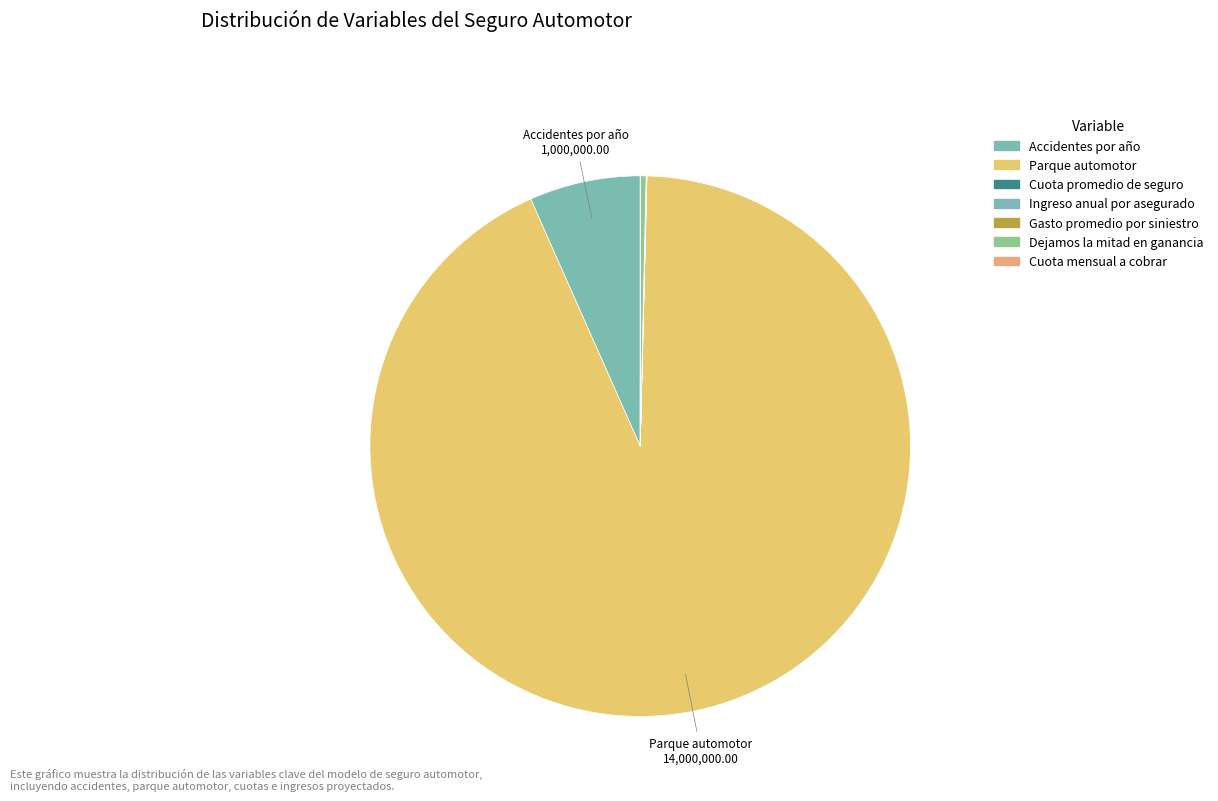

What is the total percentage of Accidentes por año and Gasto promedio por siniestro?

6.7%